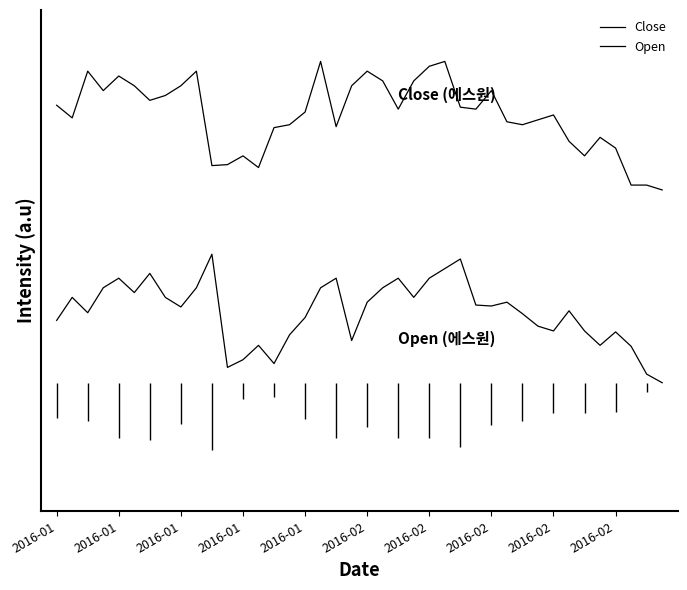

What is the value of the Open point at the 36th from the left?

0.3